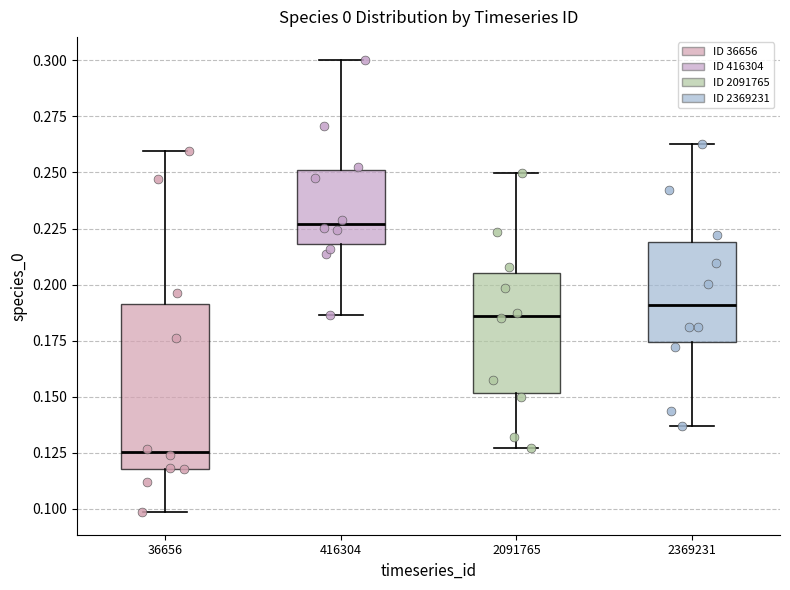

Which box has the lowest median line?

36656